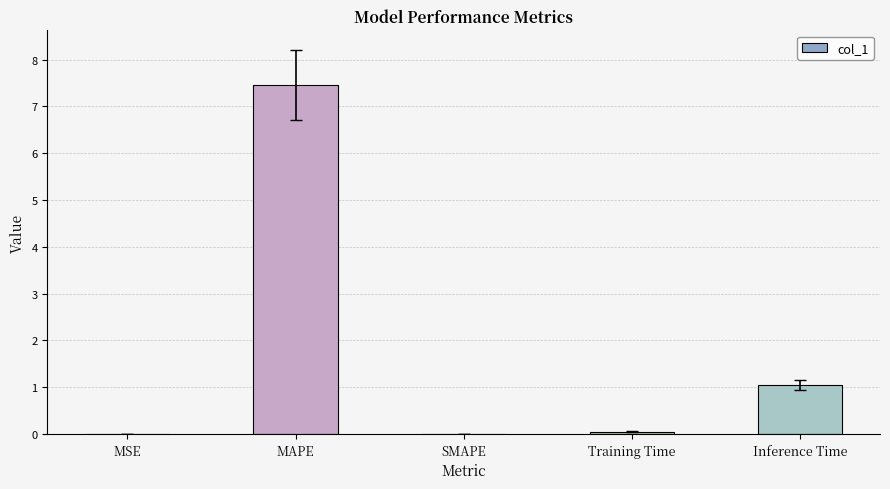

Are the bars horizontal?

No